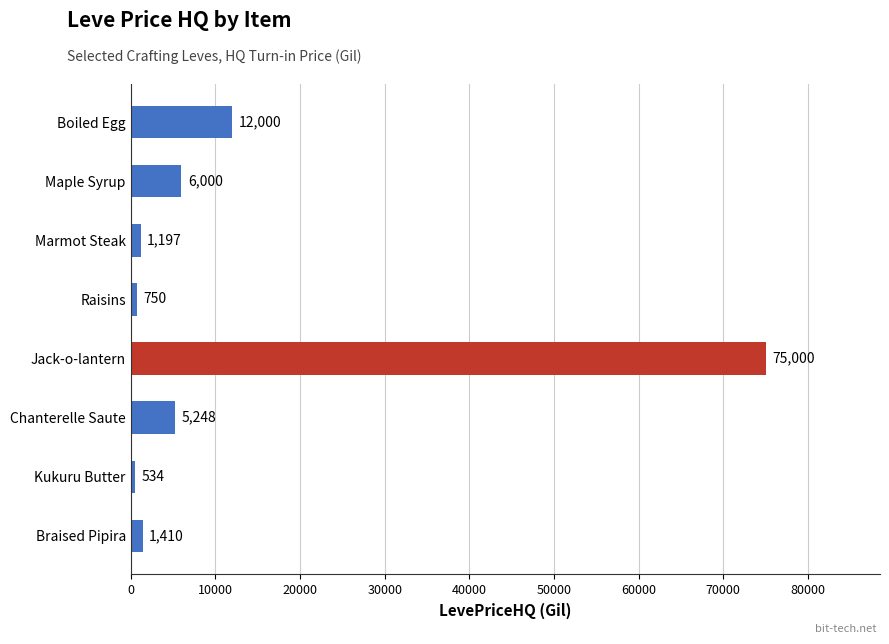

How many series are shown in this chart?

1